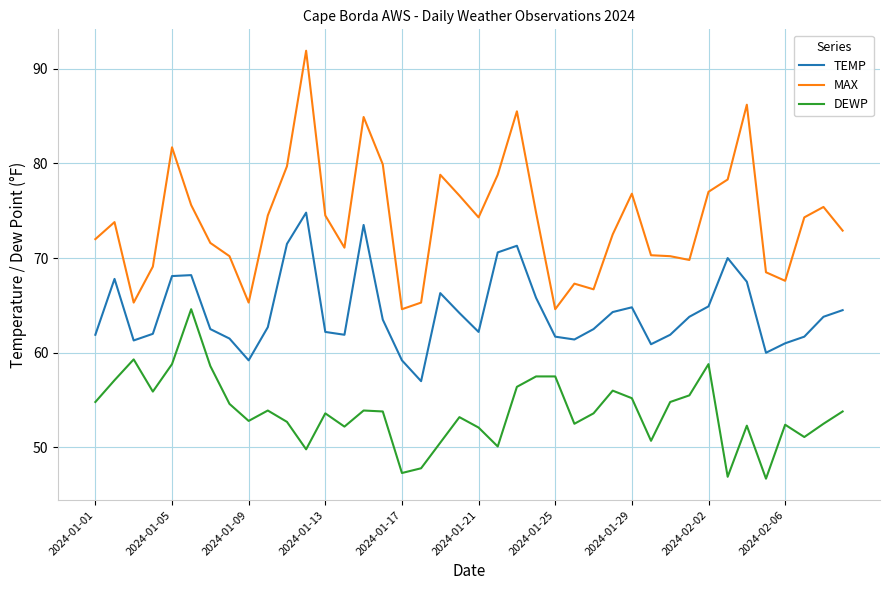

What is the lowest value of the TEMP series?

57.0